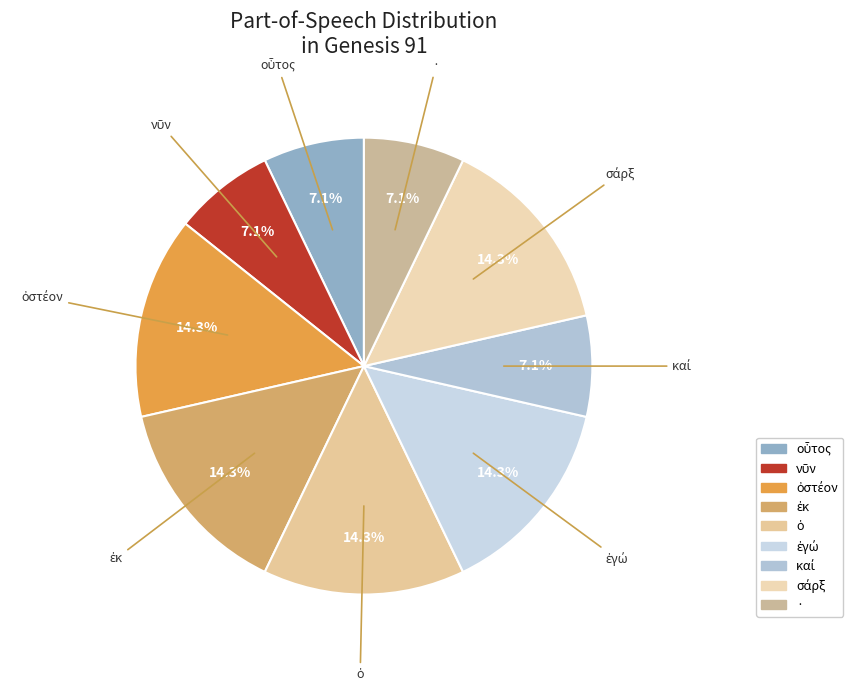

How many segments does this pie chart have?

9